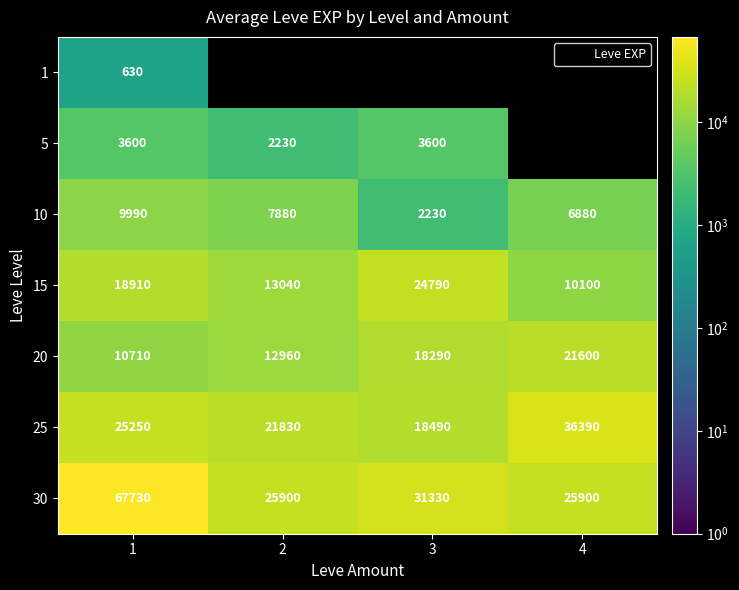

Which series has the largest range (max minus min)?

30